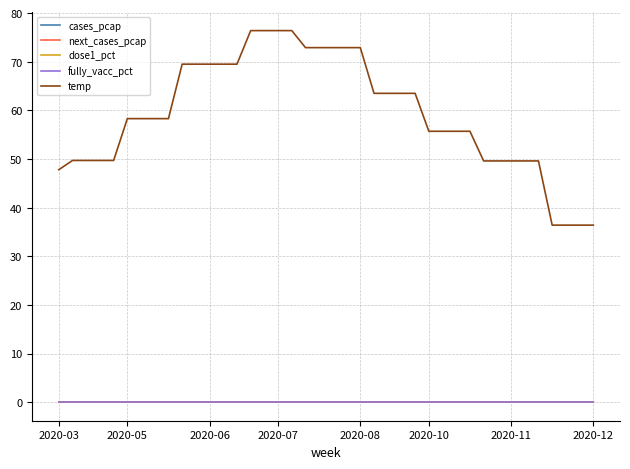

Reading left to right, extract all data points from this chart.

cases_pcap: 0.0	0.0	0.0	0.0	0.0	0.0	0.0	0.0	0.0	0.0	0.0	0.0	0.0	0.0	0.0	0.0	0.0	0.0	0.0	0.0	0.0	0.0	0.0	0.0	0.0	0.0	0.0	0.0	0.0	0.0	0.0	0.0	0.0	0.0	0.0	0.0	0.0	0.0	0.0	0.0
next_cases_pcap: 0.0	0.0	0.0	0.0	0.0	0.0	0.0	0.0	0.0	0.0	0.0	0.0	0.0	0.0	0.0	0.0	0.0	0.0	0.0	0.0	0.0	0.0	0.0	0.0	0.0	0.0	0.0	0.0	0.0	0.0	0.0	0.0	0.0	0.0	0.0	0.0	0.0	0.0	0.0	0.0
dose1_pct: 0.0	0.0	0.0	0.0	0.0	0.0	0.0	0.0	0.0	0.0	0.0	0.0	0.0	0.0	0.0	0.0	0.0	0.0	0.0	0.0	0.0	0.0	0.0	0.0	0.0	0.0	0.0	0.0	0.0	0.0	0.0	0.0	0.0	0.0	0.0	0.0	0.0	0.0	0.0	0.0
fully_vacc_pct: 0.0	0.0	0.0	0.0	0.0	0.0	0.0	0.0	0.0	0.0	0.0	0.0	0.0	0.0	0.0	0.0	0.0	0.0	0.0	0.0	0.0	0.0	0.0	0.0	0.0	0.0	0.0	0.0	0.0	0.0	0.0	0.0	0.0	0.0	0.0	0.0	0.0	0.0	0.0	0.0
temp: 47.8	49.7	49.7	49.7	49.7	58.3	58.3	58.3	58.3	69.5	69.5	69.5	69.5	69.5	76.4	76.4	76.4	76.4	72.9	72.9	72.9	72.9	72.9	63.5	63.5	63.5	63.5	55.7	55.7	55.7	55.7	49.6	49.6	49.6	49.6	49.6	36.4	36.4	36.4	36.4